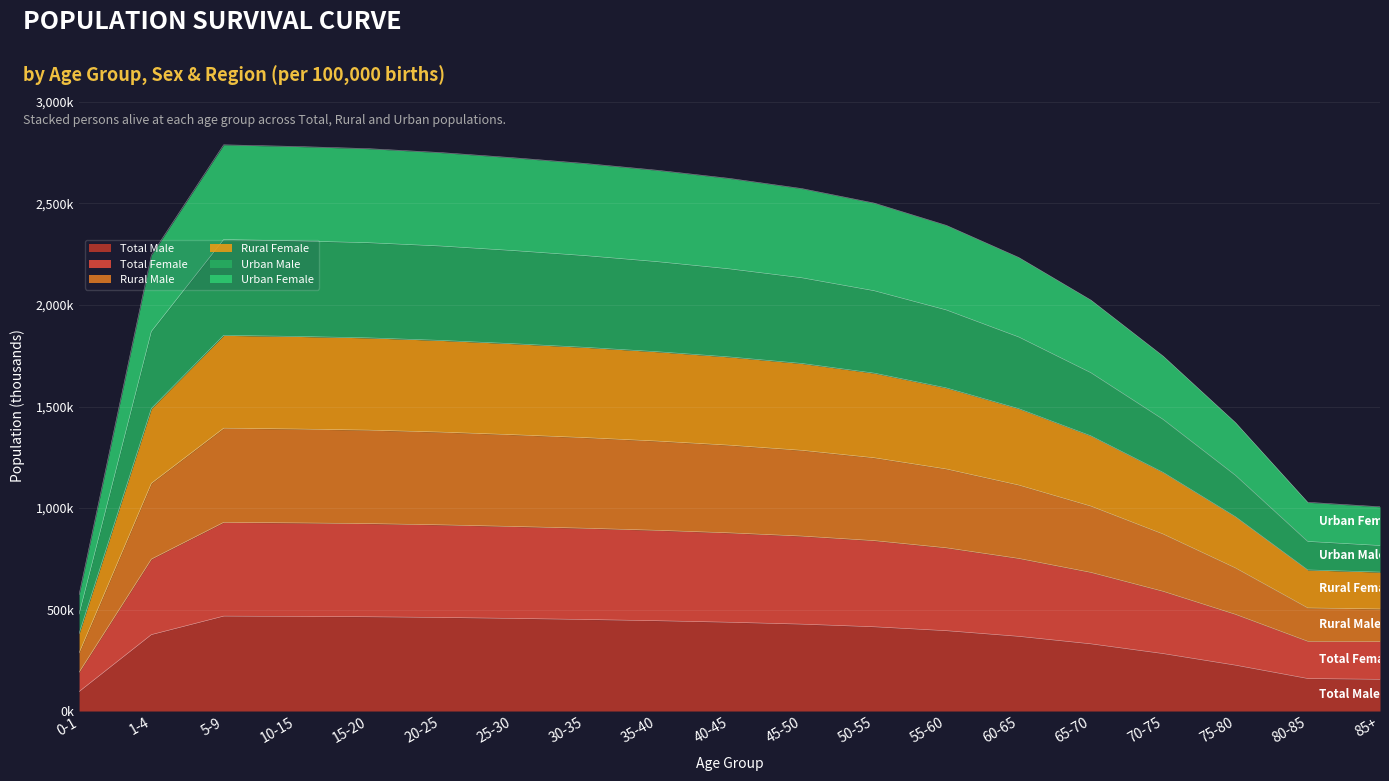

How many lines are shown in the chart?

6